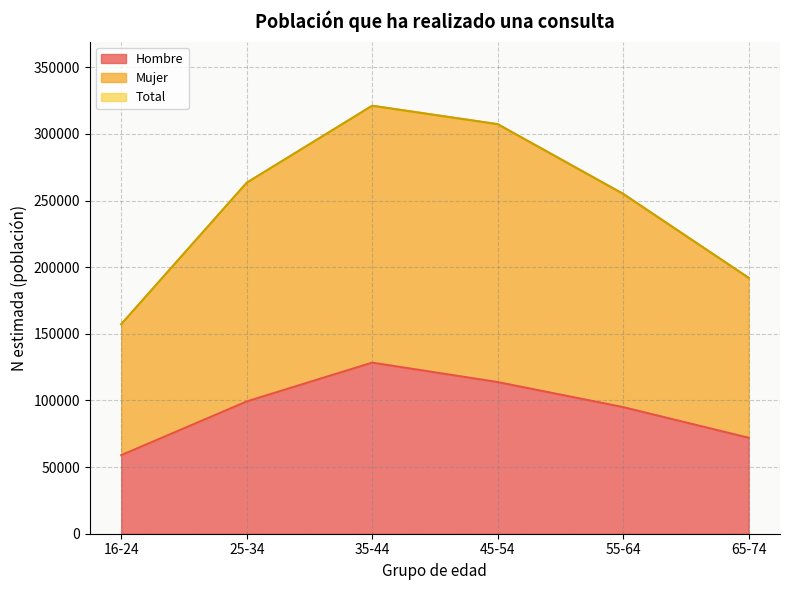

What is the difference between the maximum and minimum values in the Hombre series?

69438